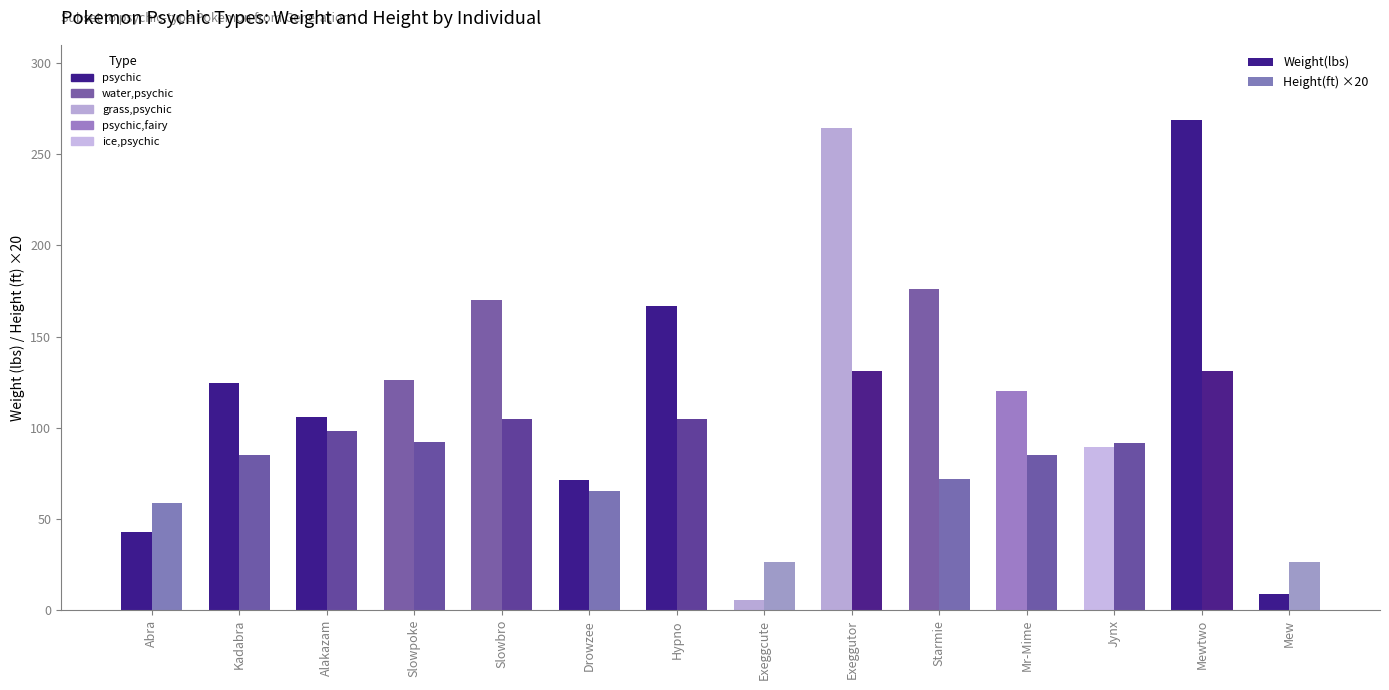

What are all the series names shown in the legend?

Weight(lbs), Height(ft) ×20